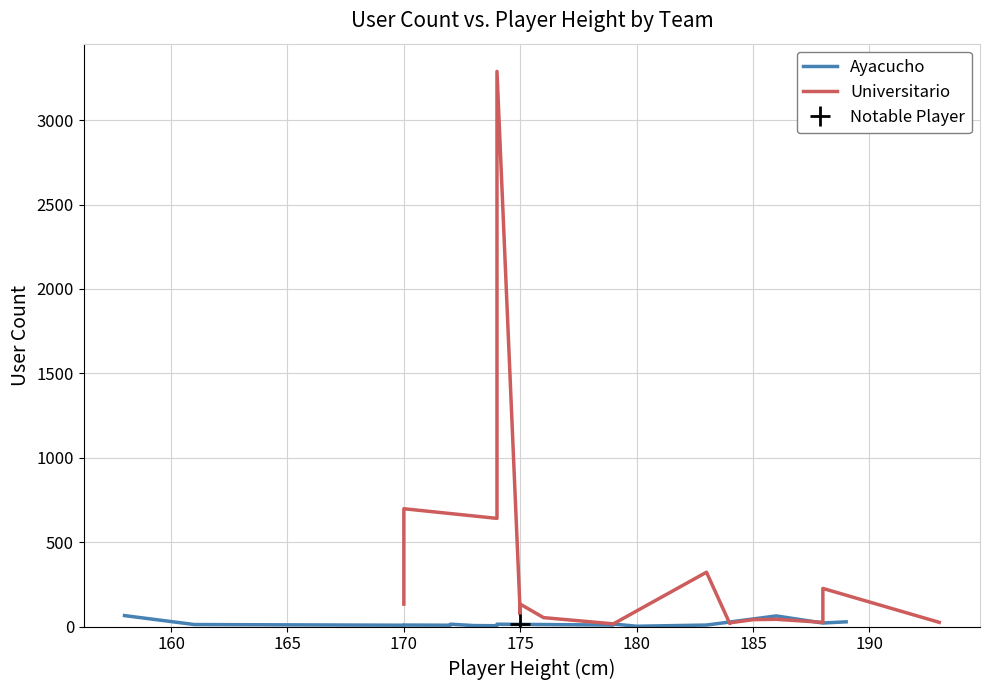

What is the minimum value shown in the chart?

2